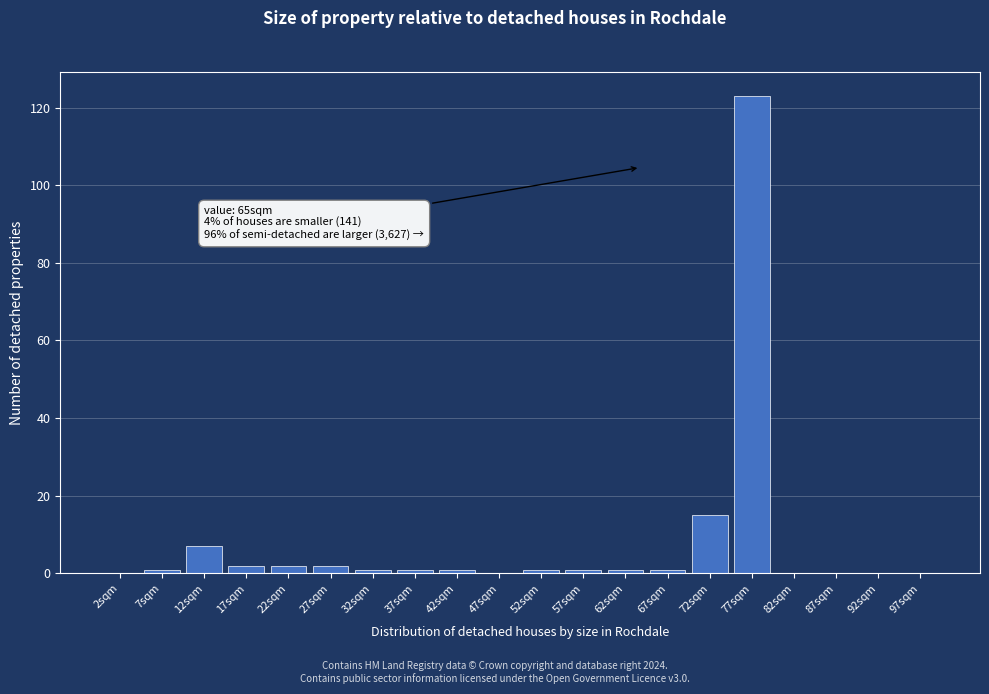

Over which range of the x-axis is the bar tallest?

75 to 80